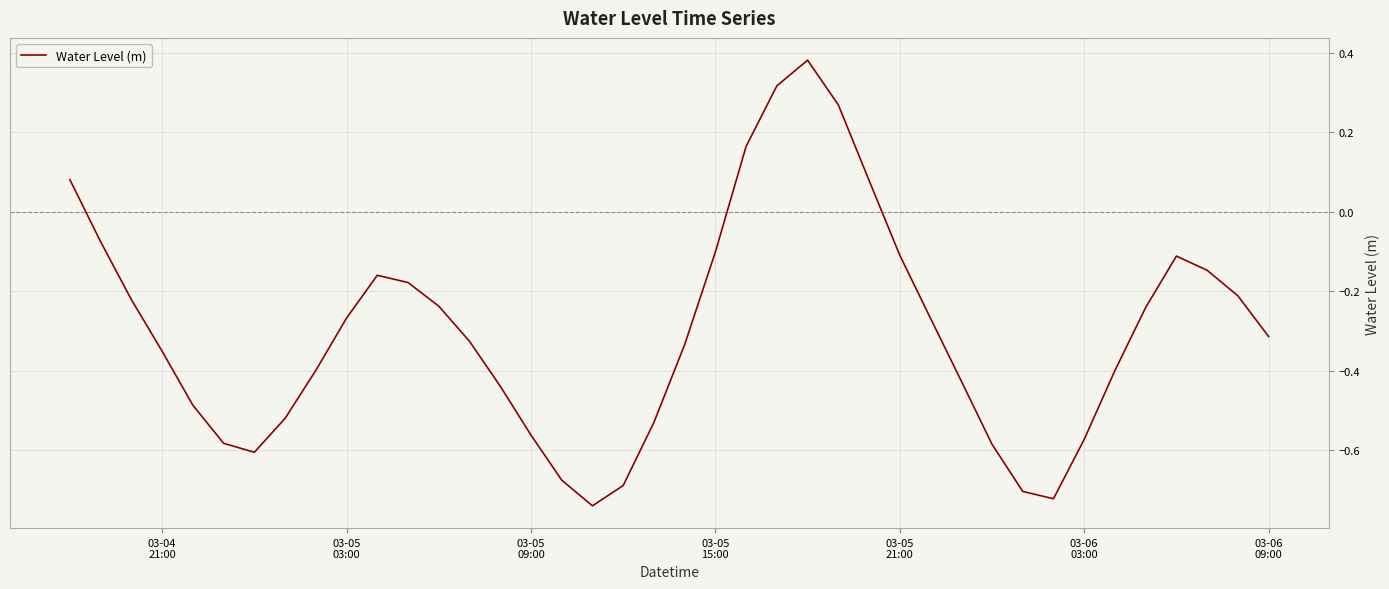

How many interior local peaks (higher than both neighbors) does the data have?

3